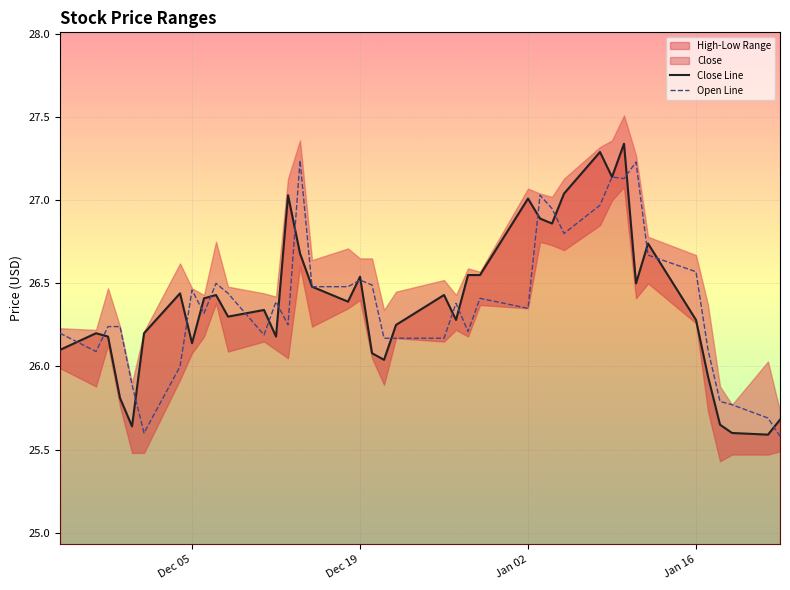

The Open Line series shows 41.8 at Jan 16. True or false?

False